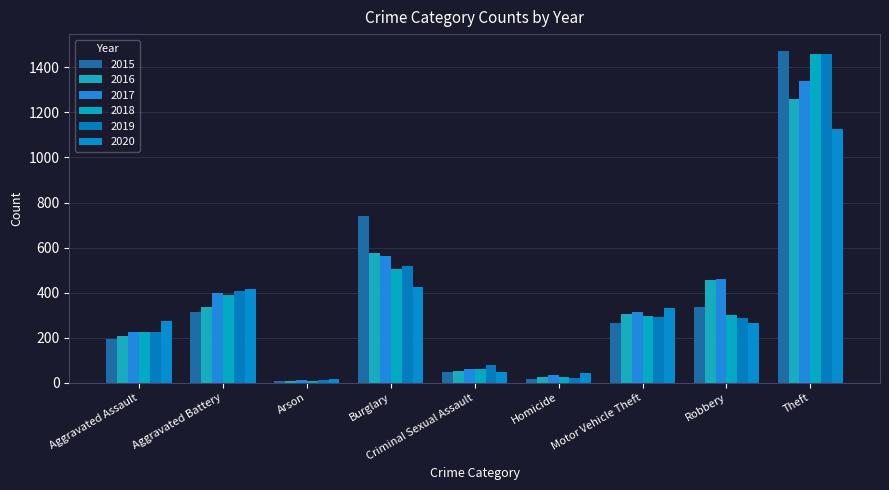

Is it true that 2020 equals 1983 at Theft?

False